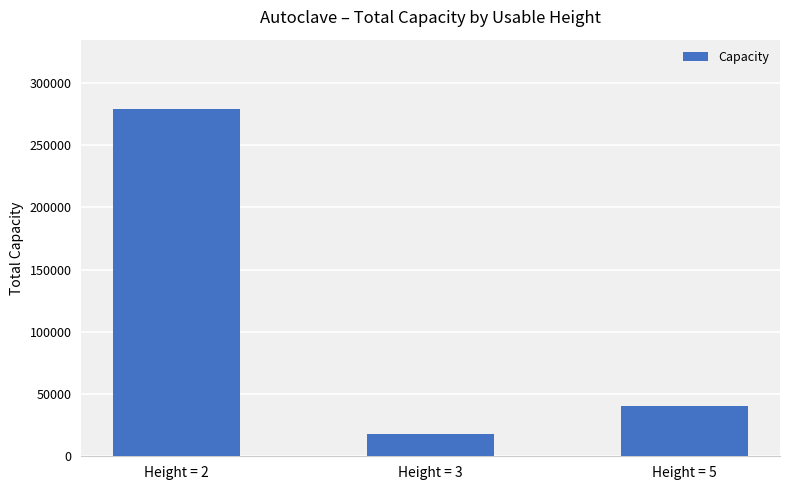

List the labels in order of value, smallest first.

Height = 3, Height = 5, Height = 2